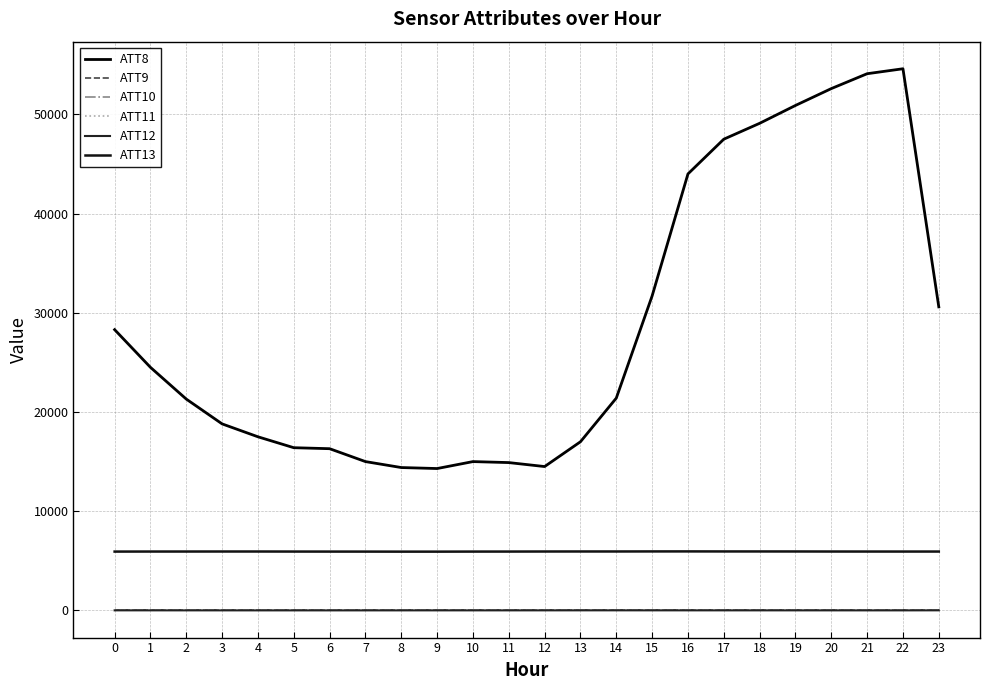

What is the difference between the ATT12 values at 17 and 6?

2.2